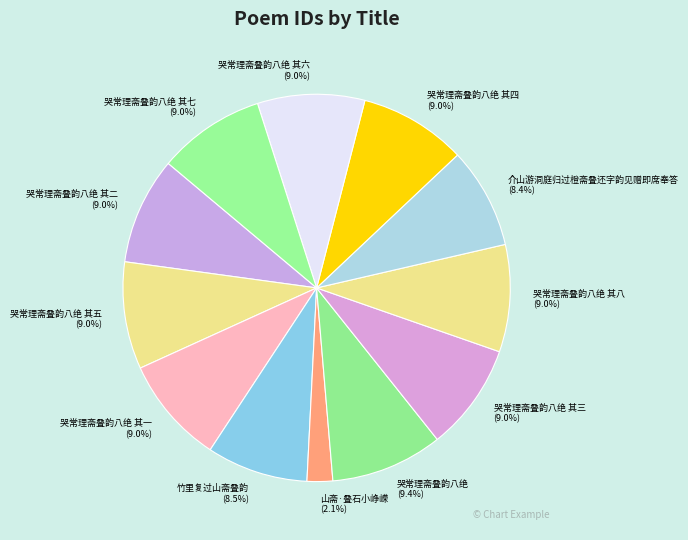

Which category has the smallest portion of the pie?

山斋·叠石小峥嵘